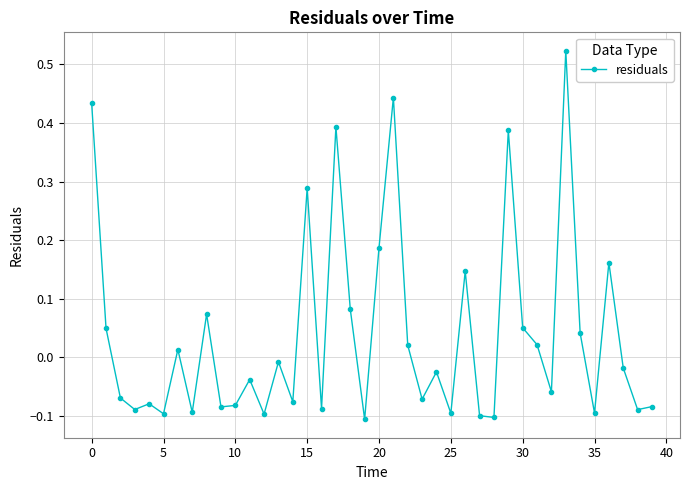

What is the sum of all values?

1.6